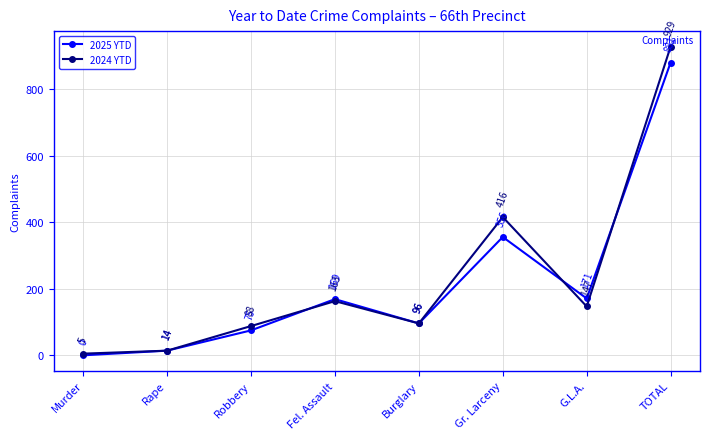

Does the chart have visible grid lines?

Yes